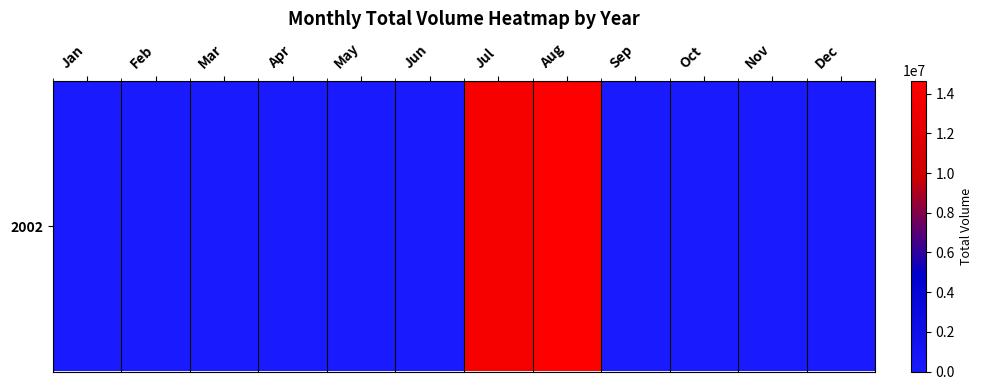

What is the sum of the values at Jul and Feb?

13755108